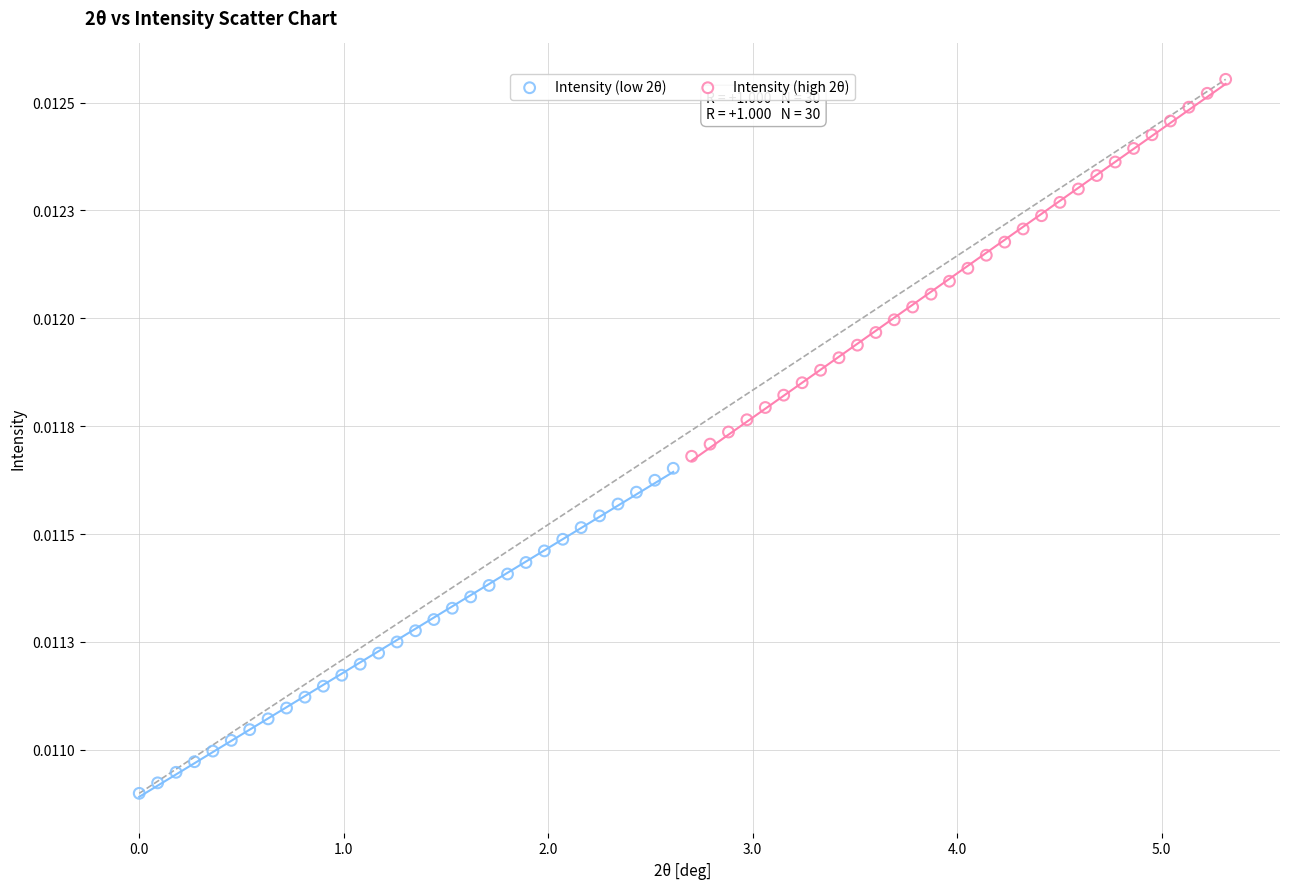

Which series reaches the minimum Y coordinate?

Intensity (low 2θ)